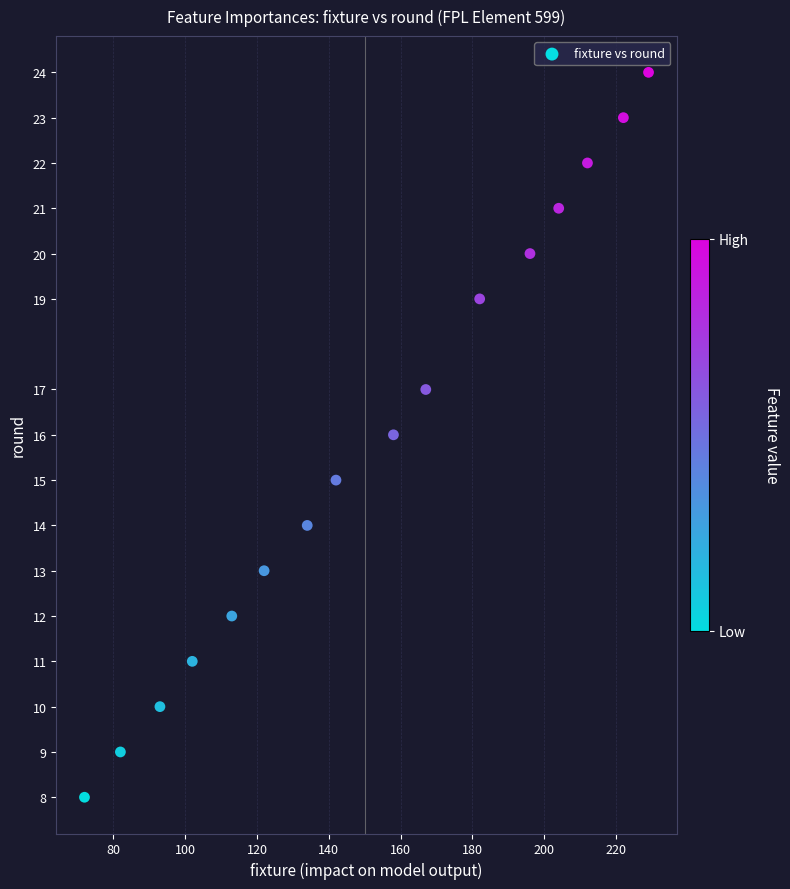

What is the range of X values (max minus min)?

157